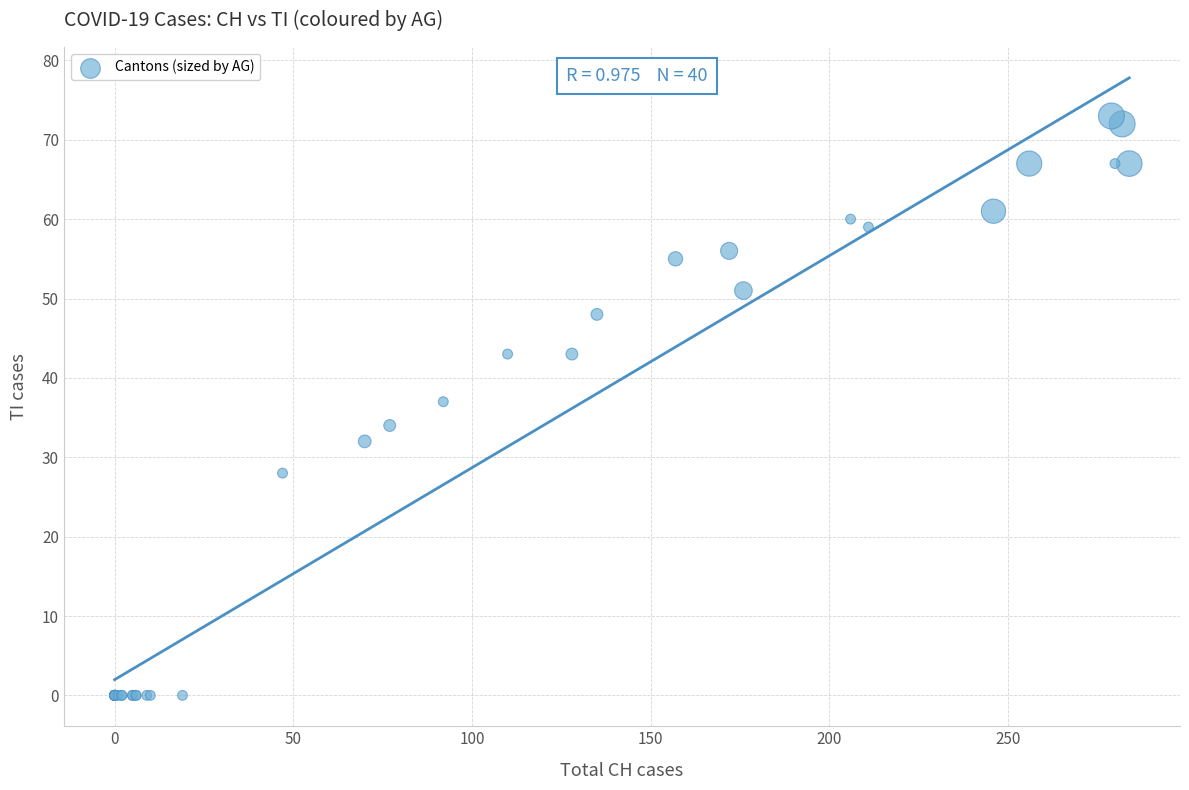

What Y value in the scatter plot is closest to 36?

37